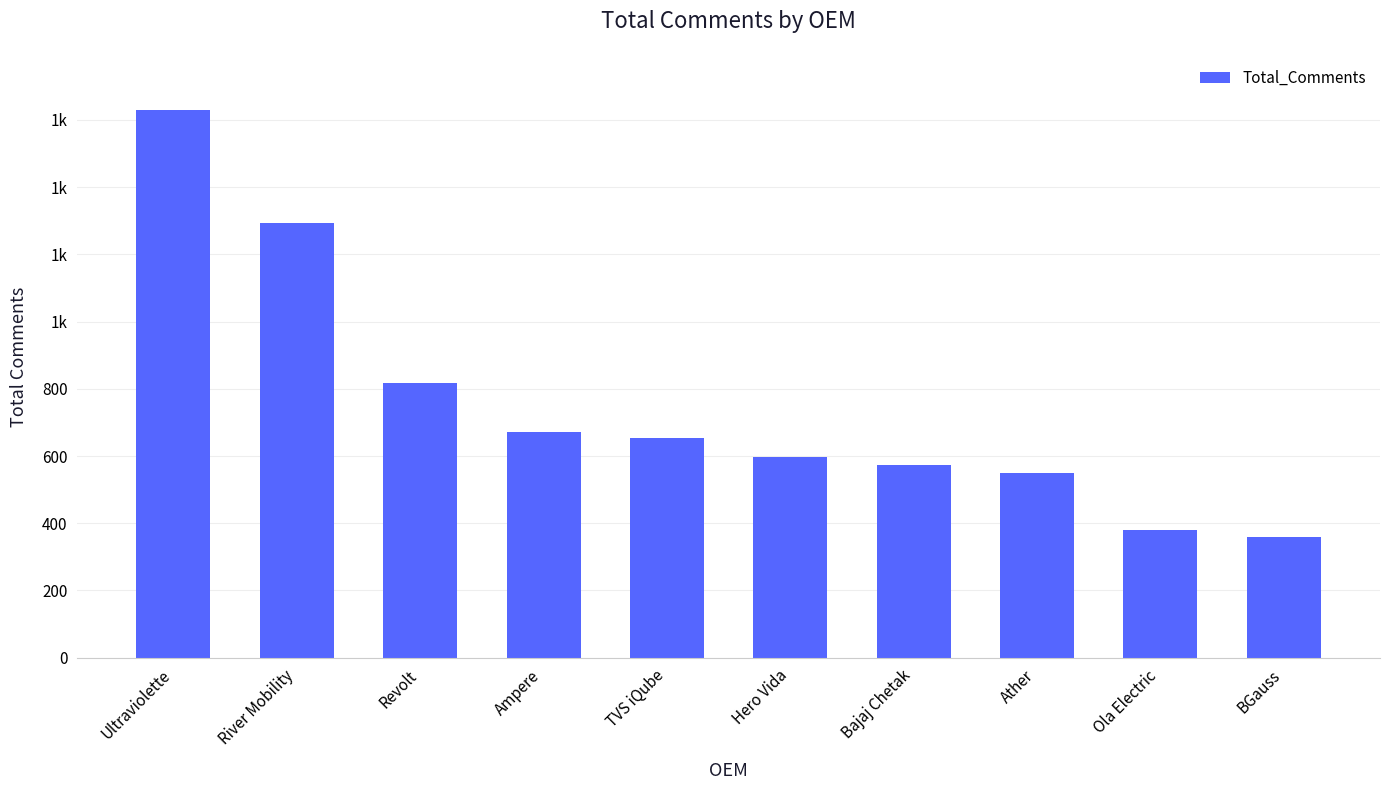

Rank the categories by value from highest to lowest.

Ultraviolette, River Mobility, Revolt, Ampere, TVS iQube, Hero Vida, Bajaj Chetak, Ather, Ola Electric, BGauss